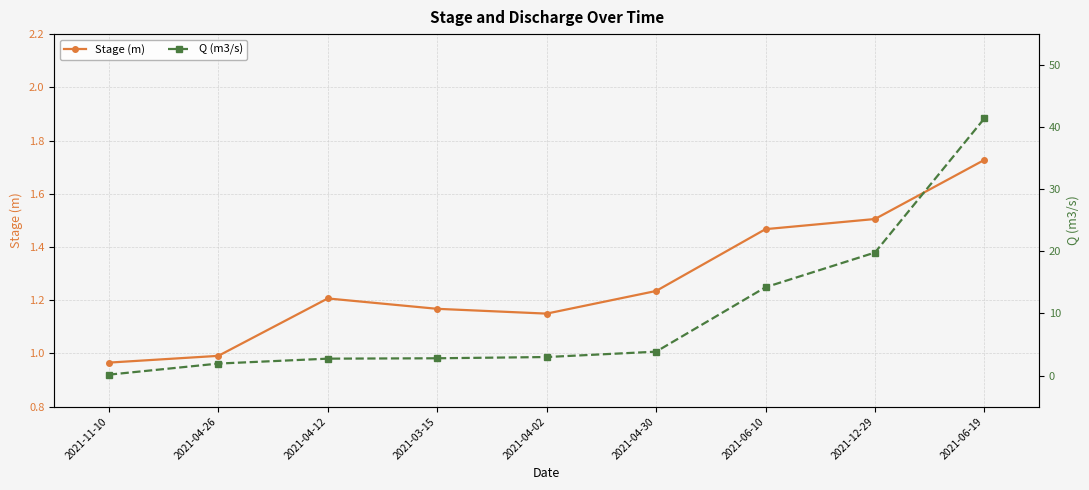

What is the approximate value of Stage (m) at 2021-04-02?

1.1